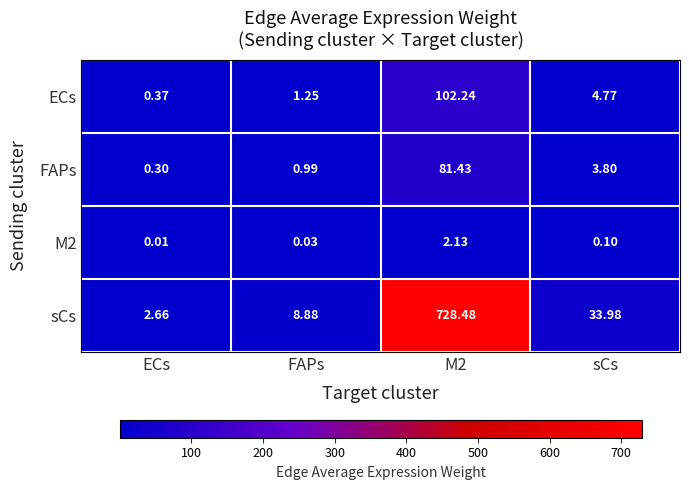

Which category has the lowest value across all series?

ECs